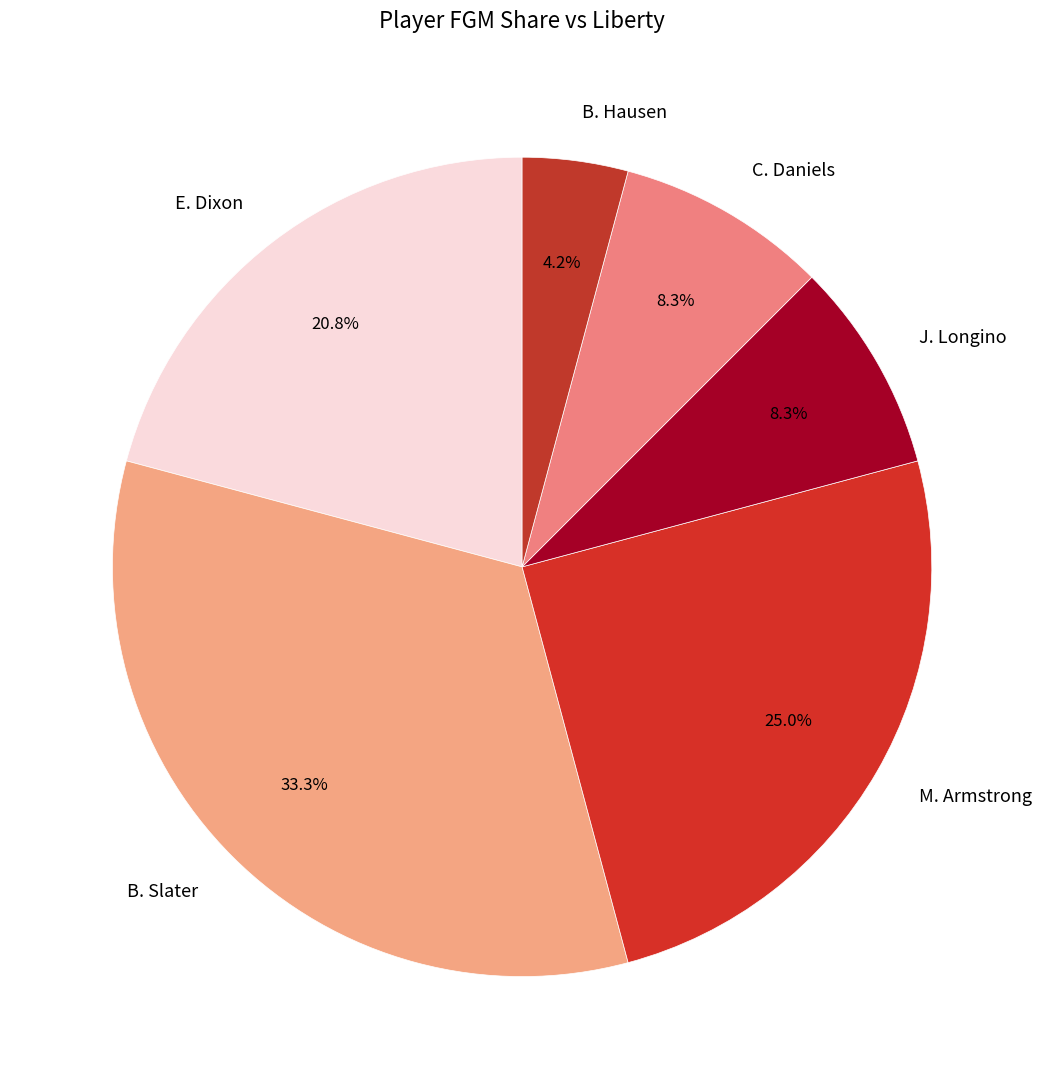

To the nearest percent, what is the average slice percentage?

17%